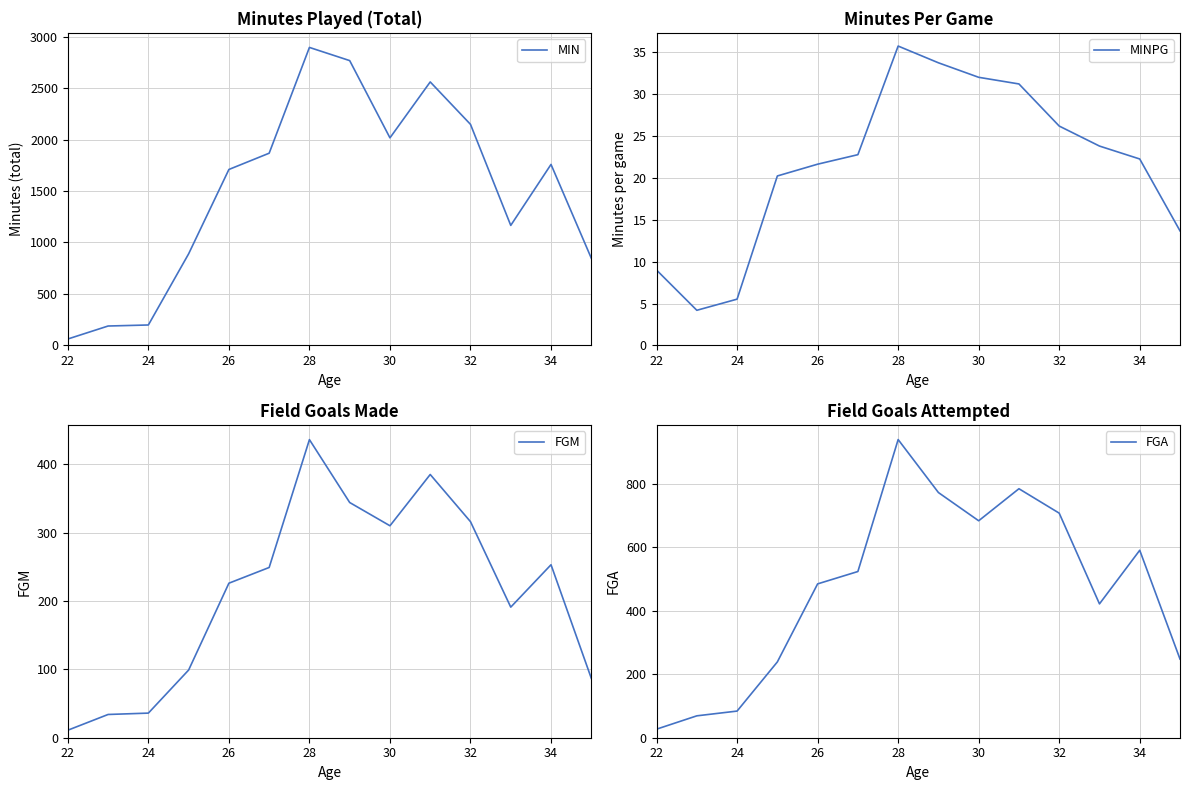

Is it true that MINPG equals 22.3 at 34?

True